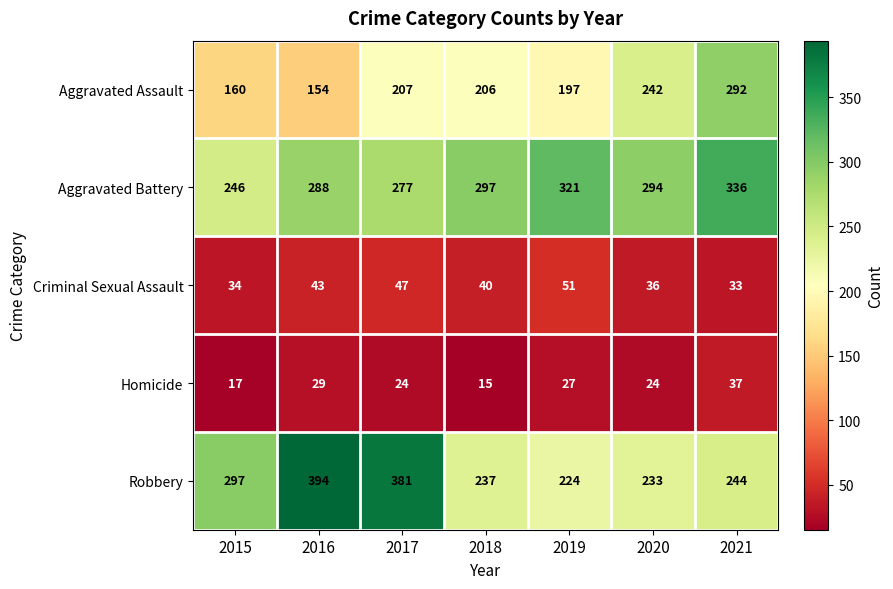

What is the difference between the second highest and minimum values in the Homicide series?

14